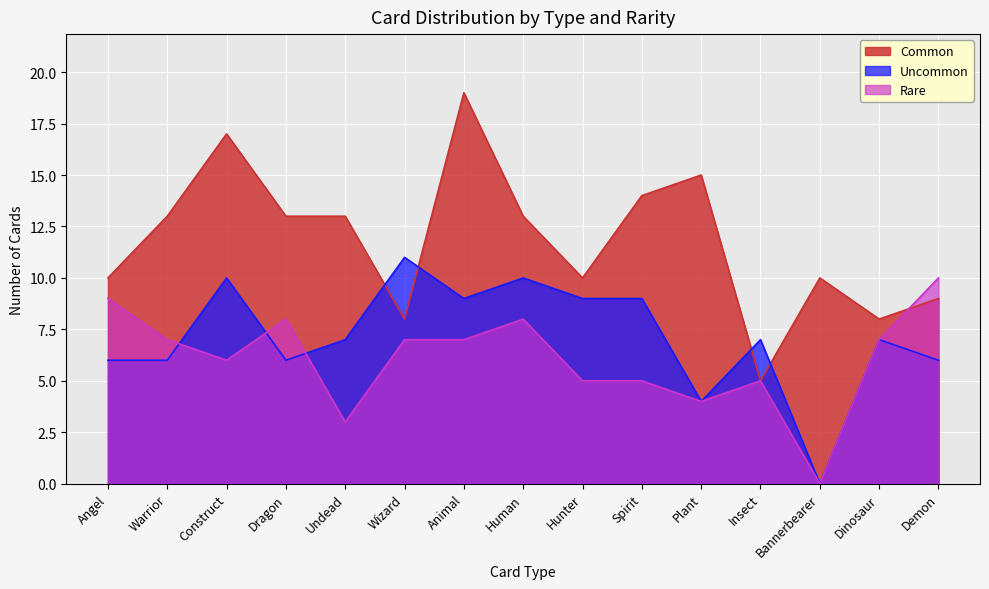

How many times do Uncommon and Common cross each other?

4